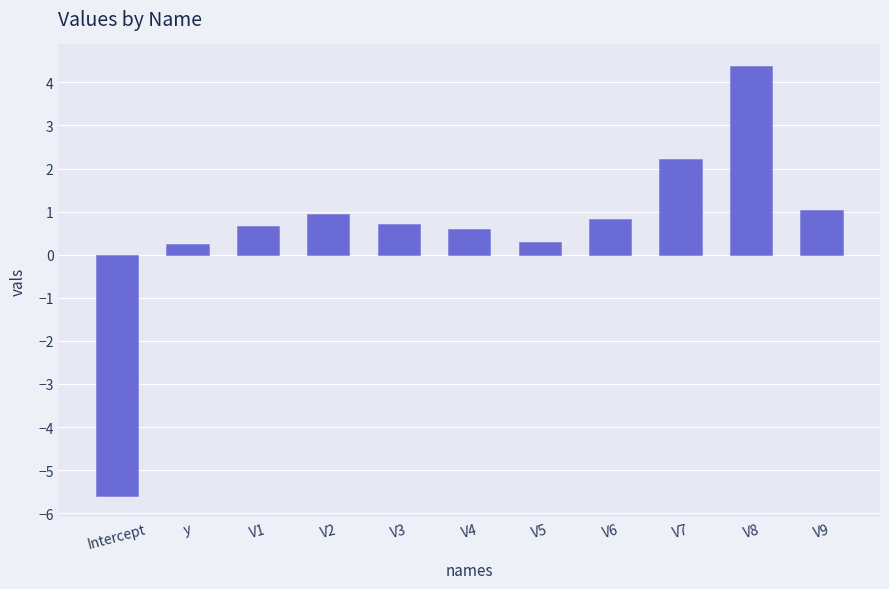

The value at V2 is 1.4. True or false?

False